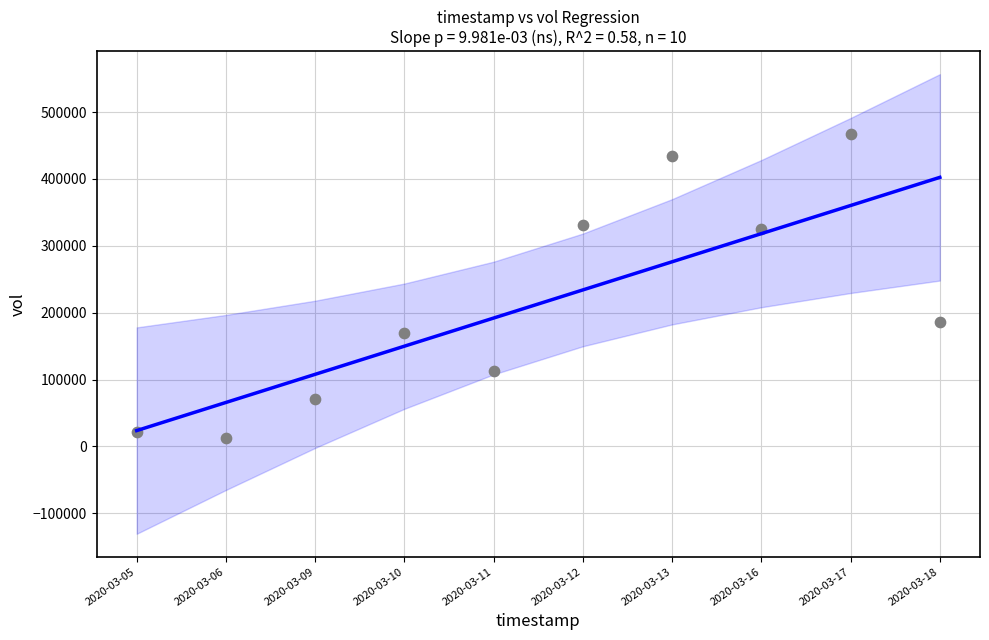

What is the range of Y values (max minus min)?

454400